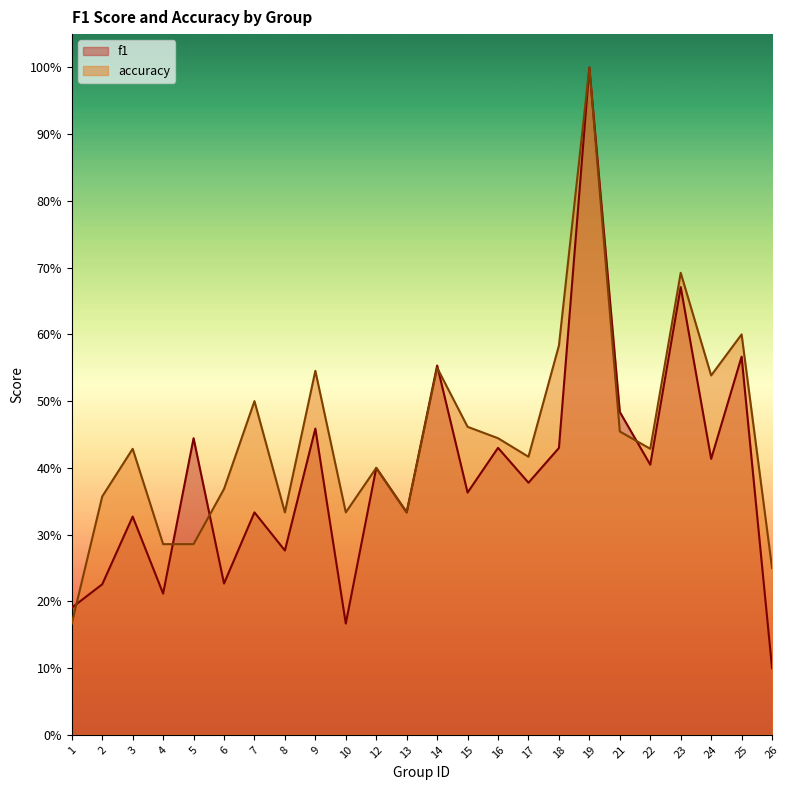

How many series are shown in this chart?

2